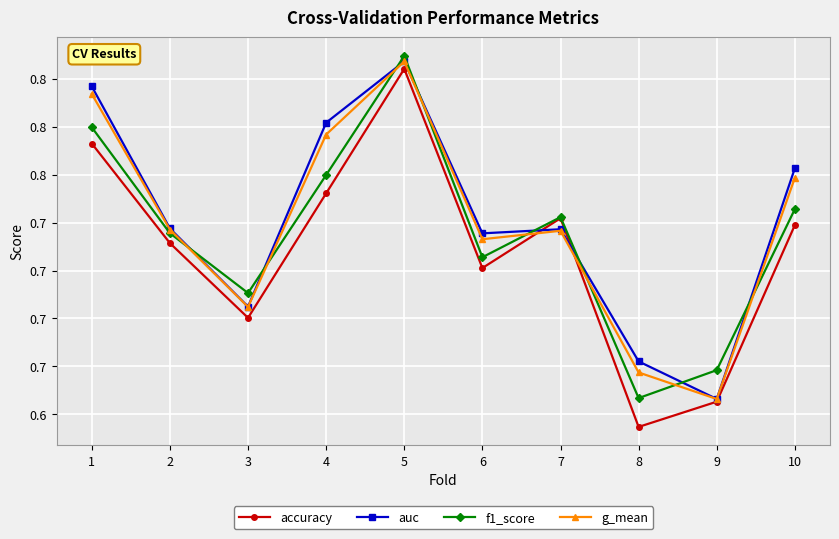

Is this an area chart (filled region under the line)?

No